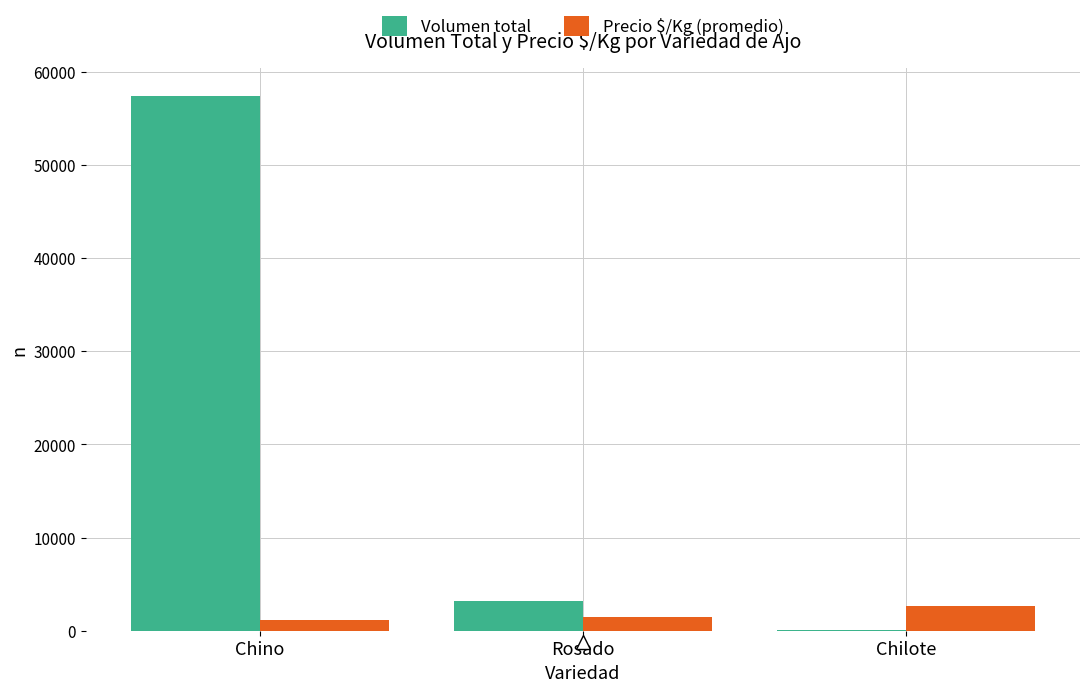

Count the number of data series in this chart.

2